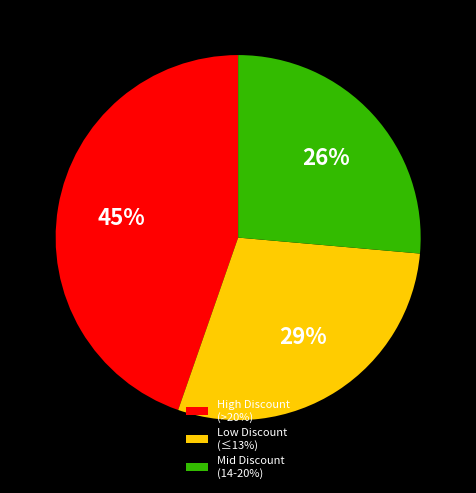

True or false: High Discount (>20%) accounts for 54% of the total.

False